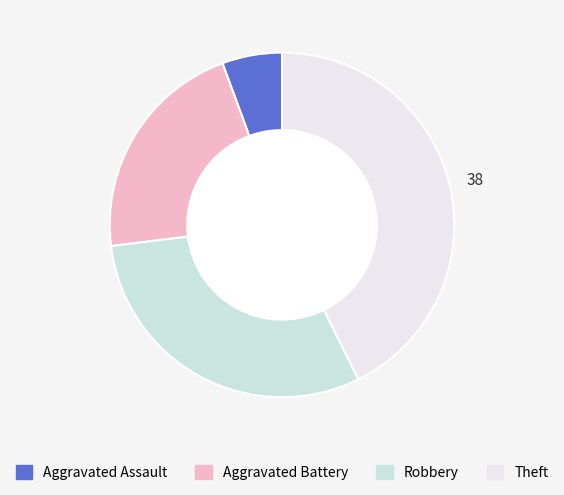

What is the smallest slice in the pie chart?

Aggravated Assault